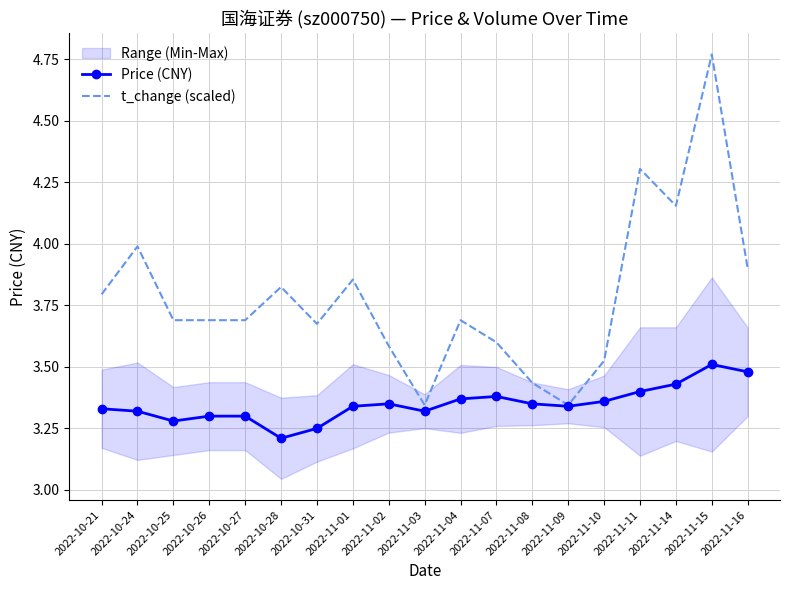

How many interior local valleys does the Price (CNY) series have?

4